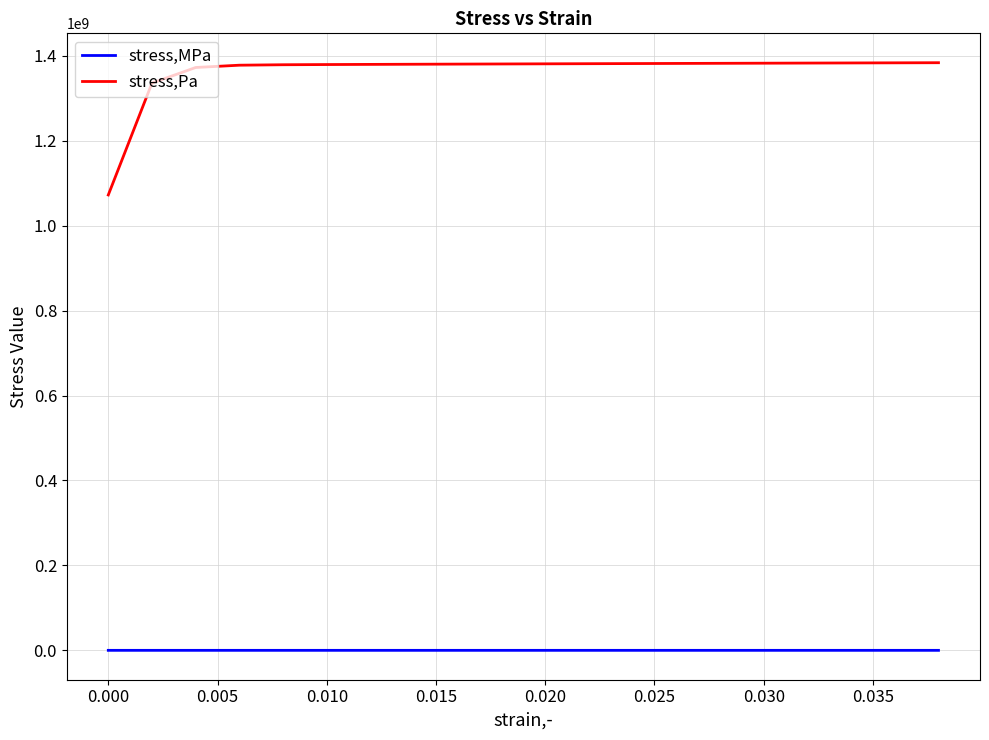

Which series has the largest total across all categories?

stress,Pa